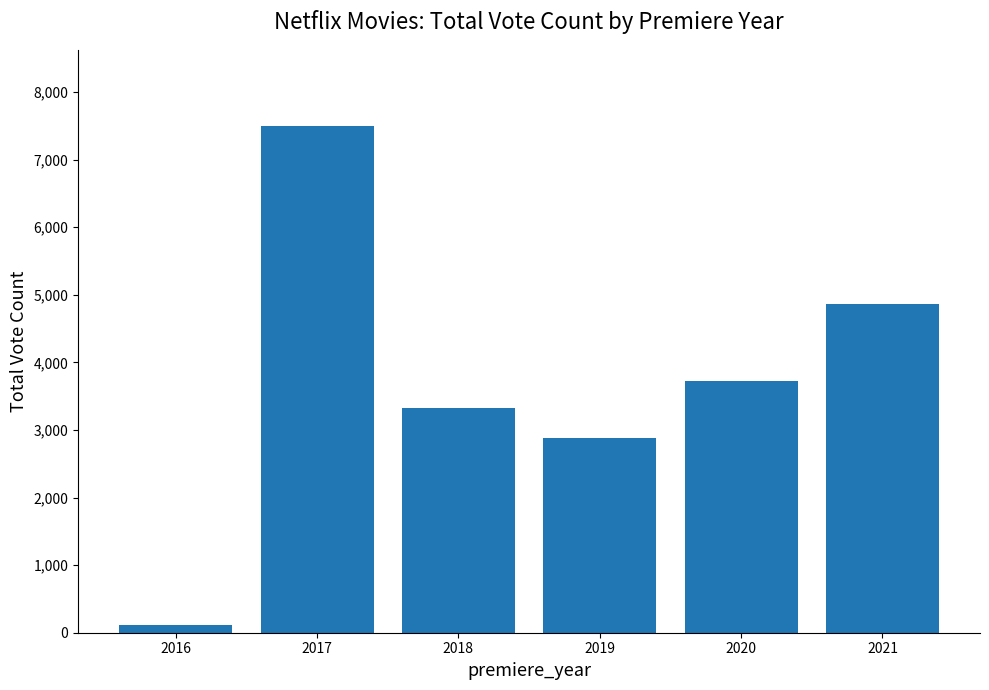

At which label does the data first exceed 3728?

2017